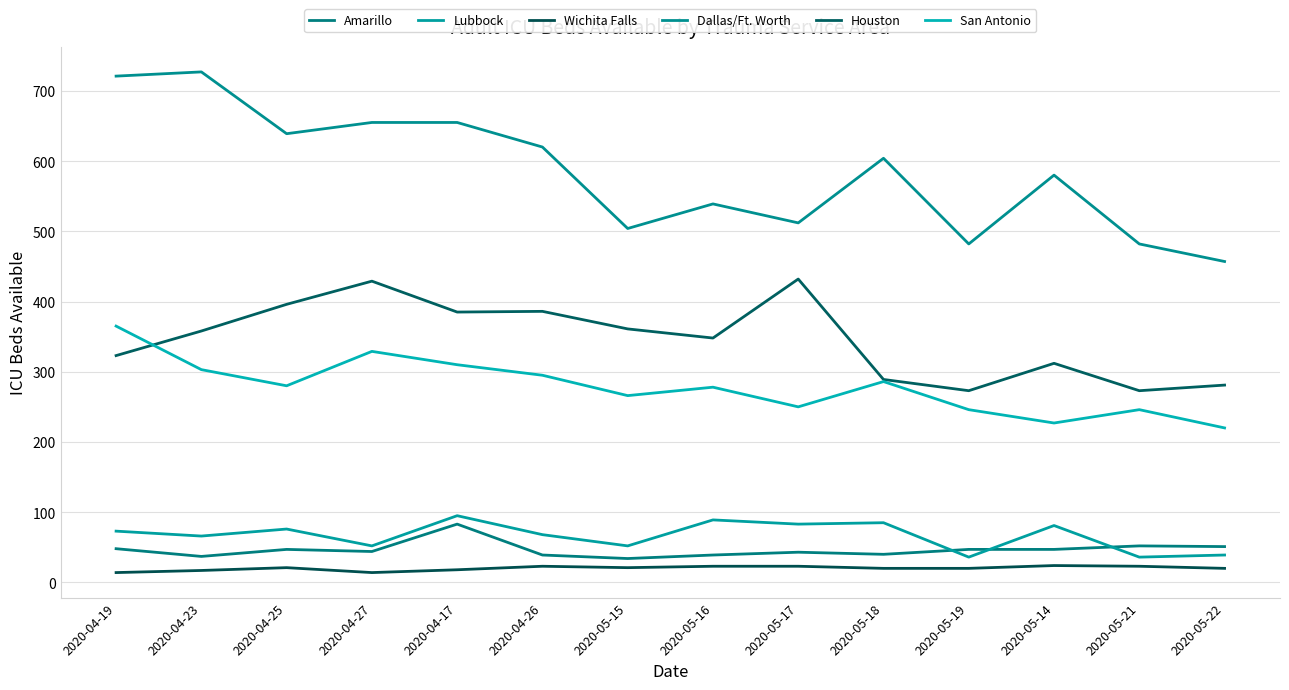

Is it true that Lubbock equals 85 at 2020-05-18?

True